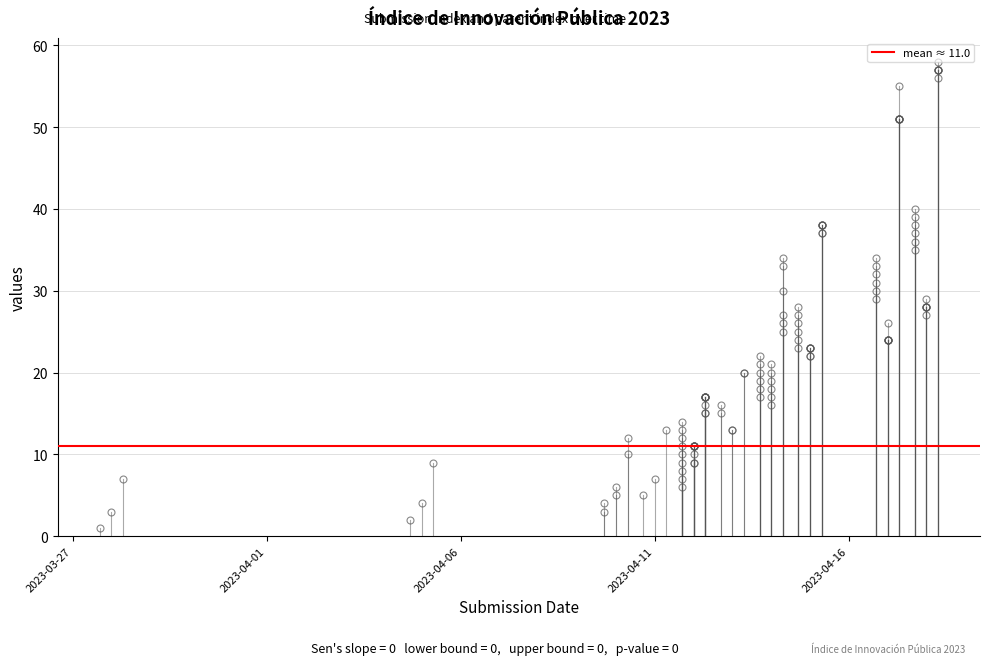

True or false: _submission__id and _index intersect in this chart.

False